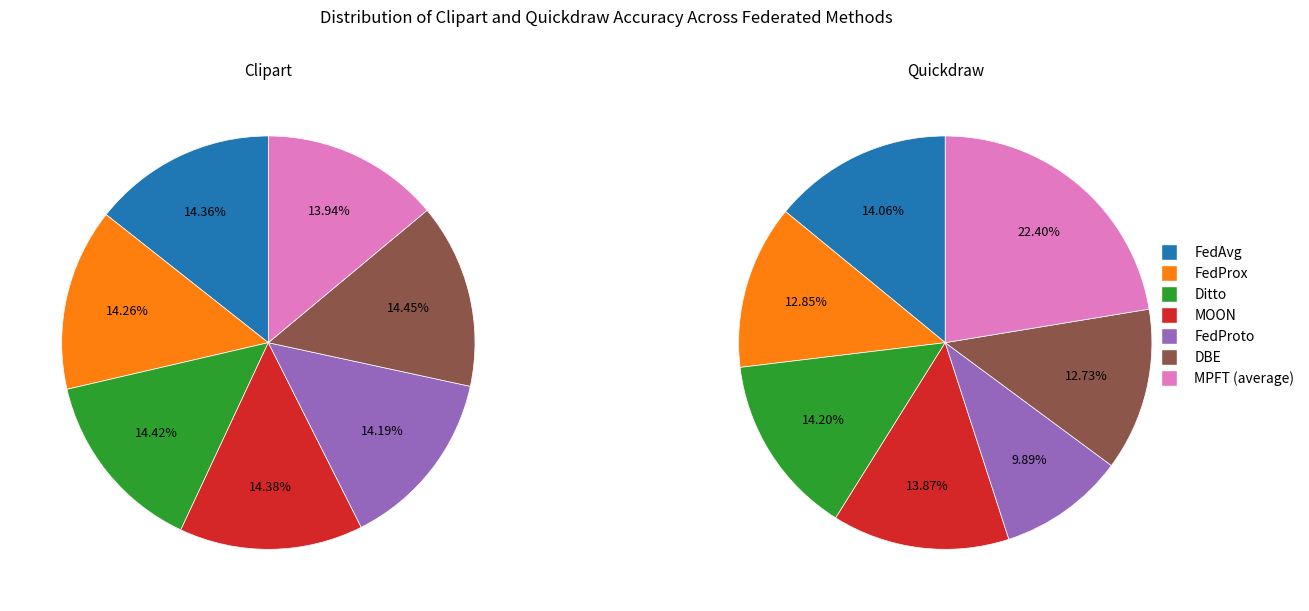

Do FedProx and FedAvg together represent more than half of the pie?

No